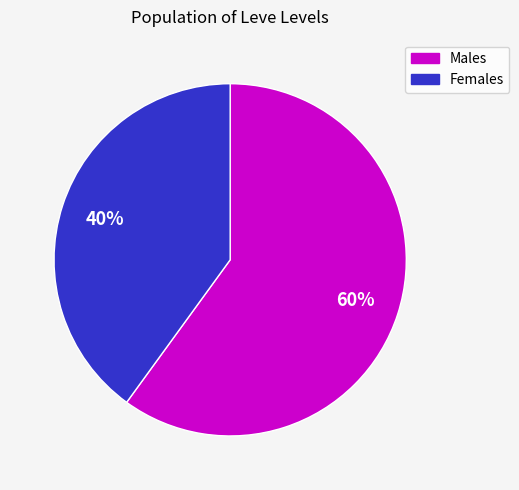

To the nearest percent, what is the average slice percentage?

50%